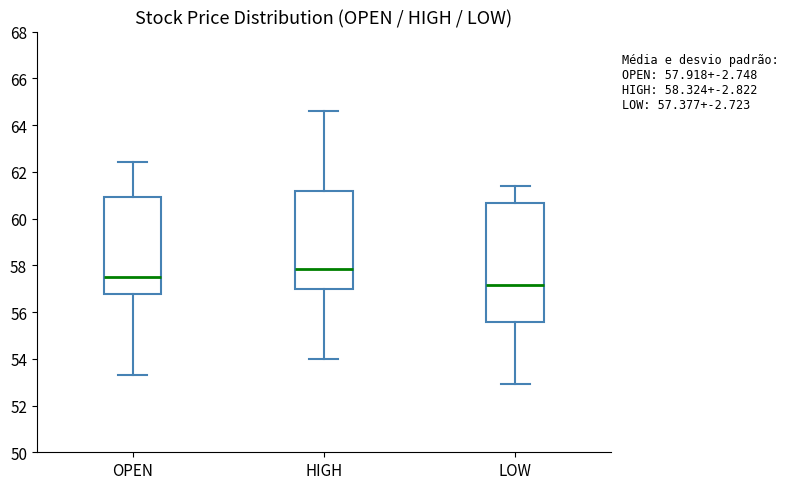

Which box's median line is the highest?

HIGH